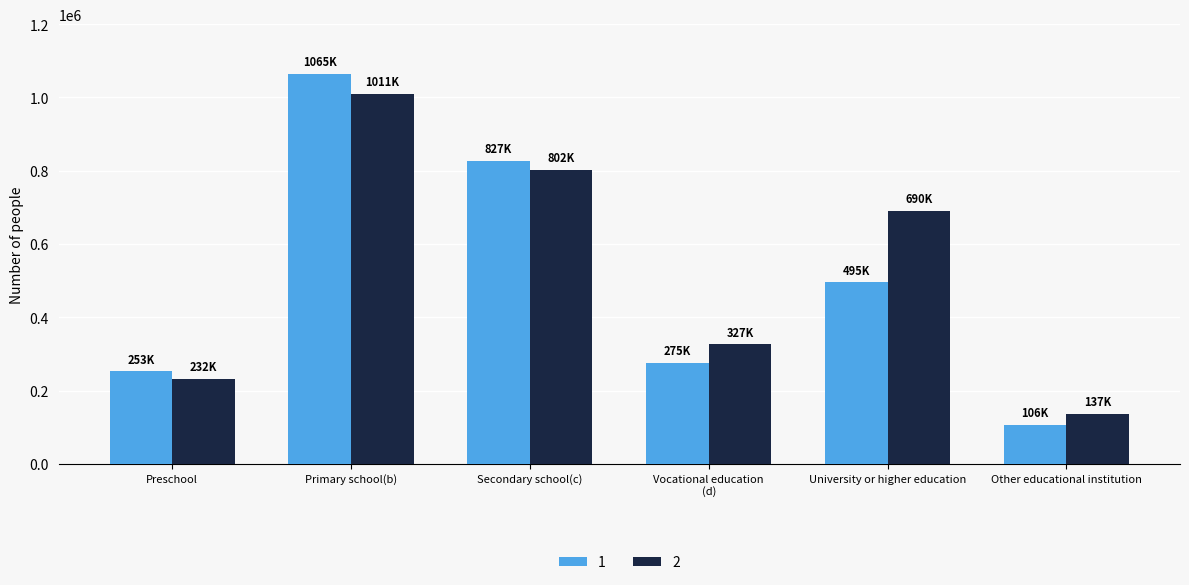

List the labels in order of 1 value, smallest first.

Other educational institution, Preschool, Vocational education
(d), University or higher education, Secondary school(c), Primary school(b)